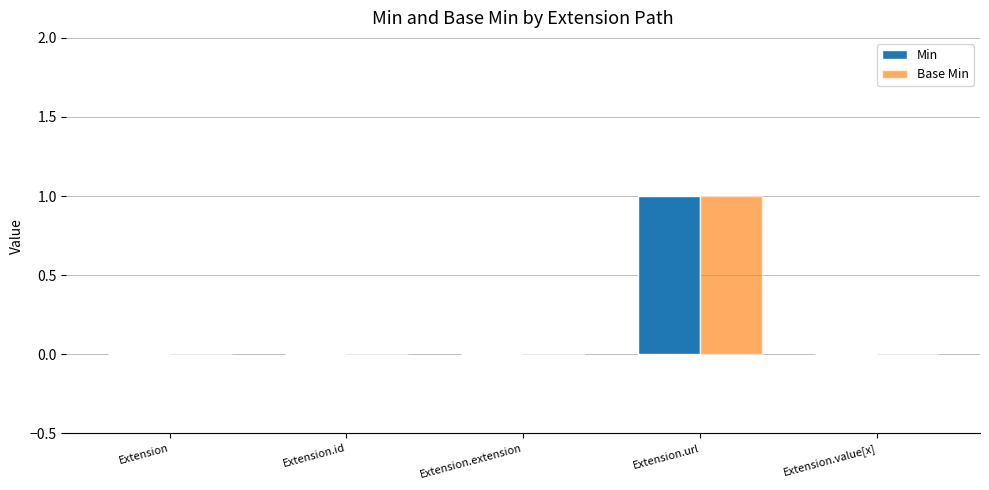

Is it true that Min equals 2 at Extension.url?

False